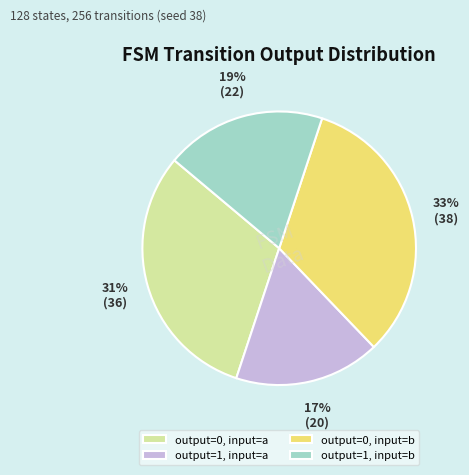

To the nearest percent, what is the difference between the largest and smallest slice percentages?

16%